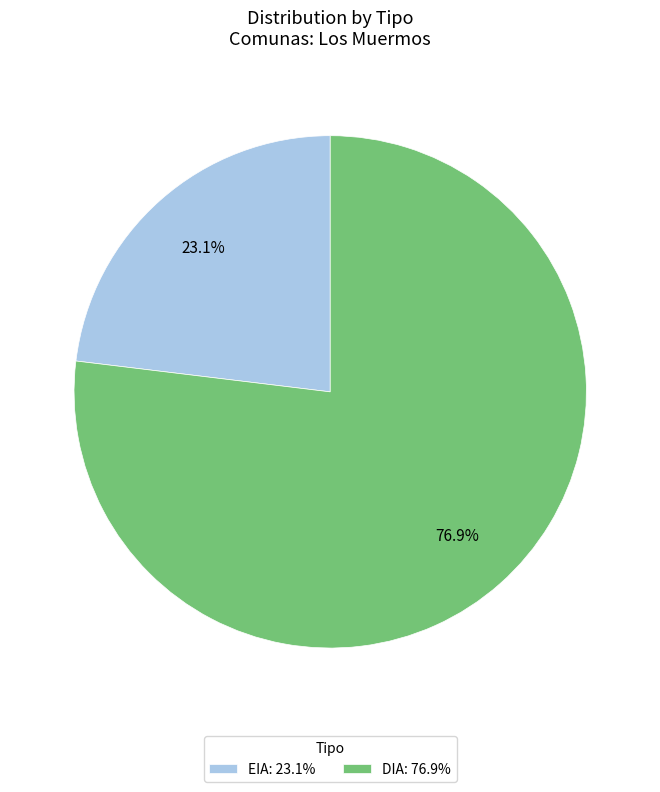

Which category accounts for the majority?

DIA